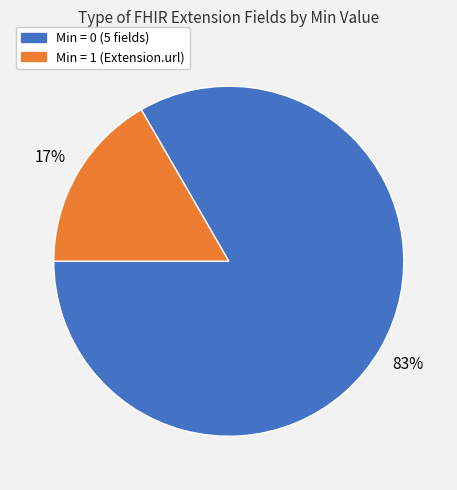

Is there any slice that represents more than half of the pie?

Yes